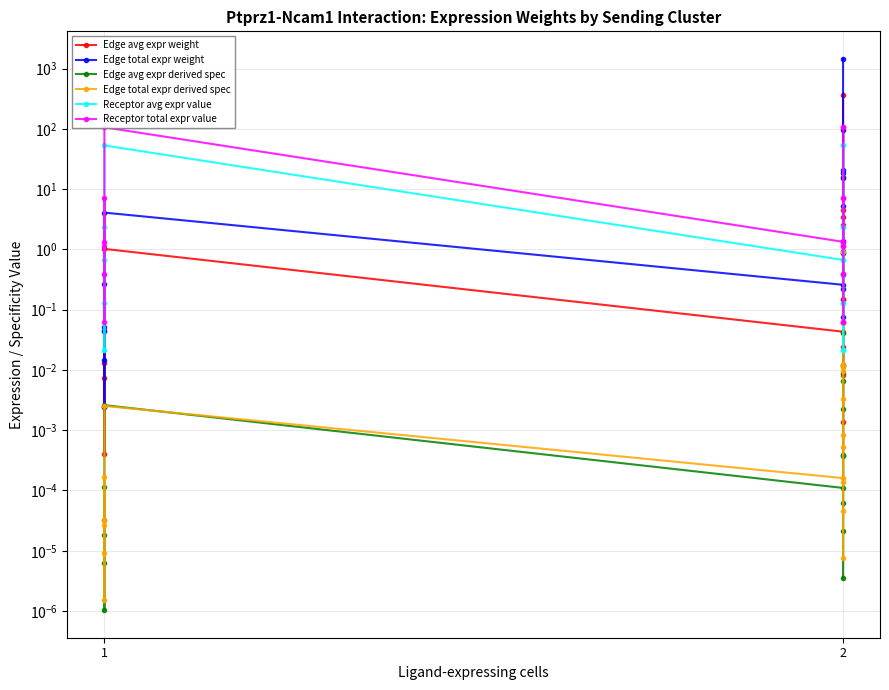

Reading left to right, what are all the values shown in this chart?

Edge avg expr weight: 0.0	0.0	0.0	0.0	0.0	1.0	0.0	0.2	0.0	0.0	0.0	3.4	4.6	16.0	0.1	0.9	2.6	362.5
Edge total expr weight: 0.1	0.3	0.0	0.0	0.0	4.1	0.3	1.4	0.0	0.1	0.2	20.6	18.3	96.2	0.9	5.3	15.5	1450.0
Edge avg expr derived spec: 0.0	0.0	0.0	0.0	0.0	0.0	0.0	0.0	0.0	0.0	0.0	0.0	0.0	0.0	0.0	0.0	0.0	0.9
Edge total expr derived spec: 0.0	0.0	0.0	0.0	0.0	0.0	0.0	0.0	0.0	0.0	0.0	0.0	0.0	0.1	0.0	0.0	0.0	0.9
Receptor avg expr value: 0.7	2.3	0.0	0.1	0.4	53.1	0.7	2.3	0.0	0.1	0.4	53.1	0.7	2.3	0.0	0.1	0.4	53.1
Receptor total expr value: 1.3	7.0	0.1	0.4	1.1	106.3	1.3	7.0	0.1	0.4	1.1	106.3	1.3	7.0	0.1	0.4	1.1	106.3